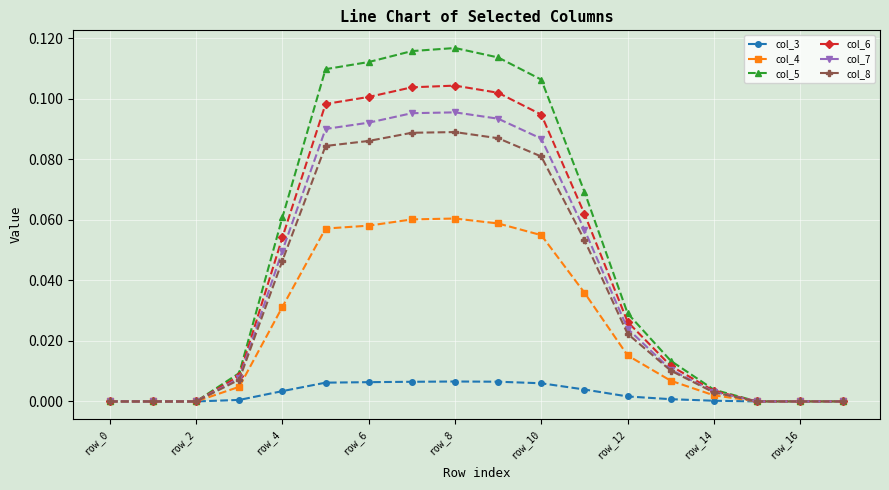

Which series has the widest spread of values?

col_5